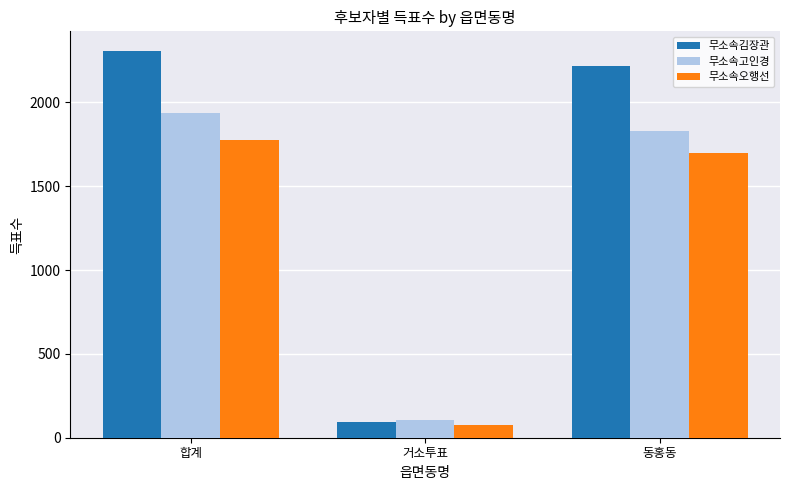

Reading right to left, transcribe all the data shown in this chart.

무소속김장관: 2216	93	2309
무소속고인경: 1830	106	1936
무소속오행선: 1700	77	1777